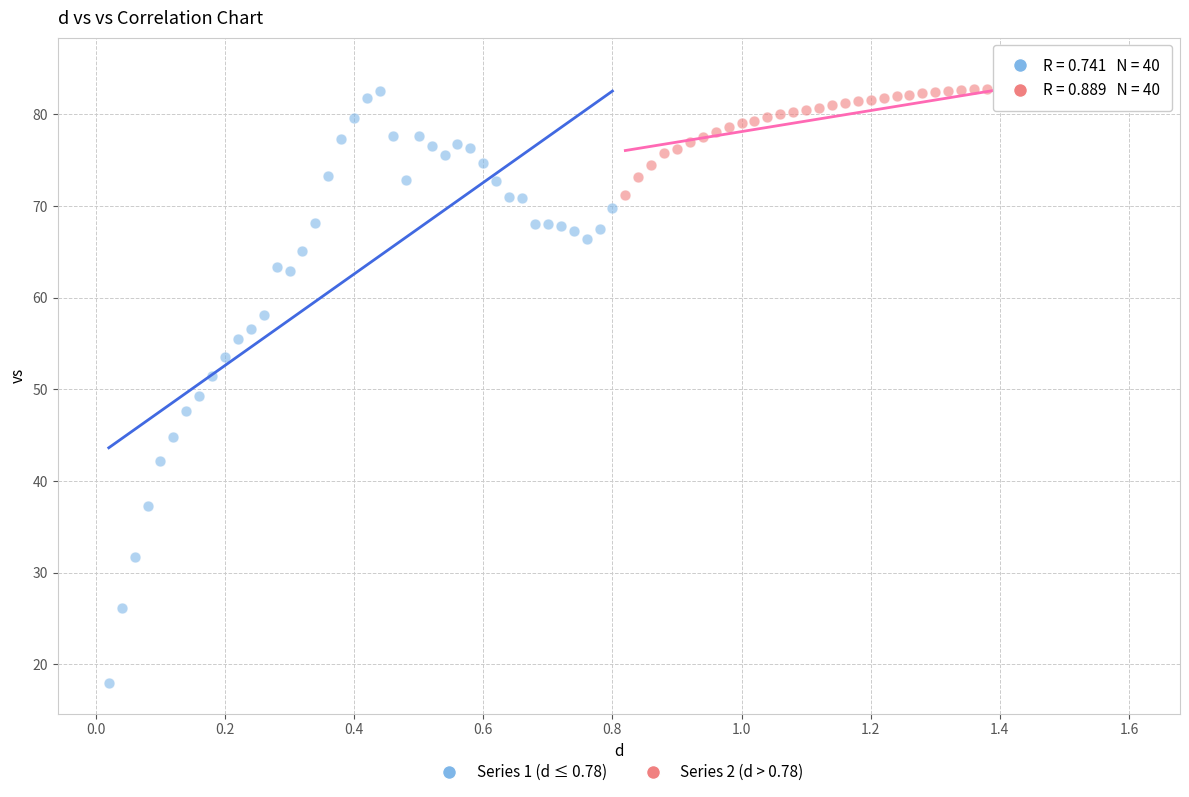

Which series contains the lowest Y value?

Series 1 (d ≤ 0.78)